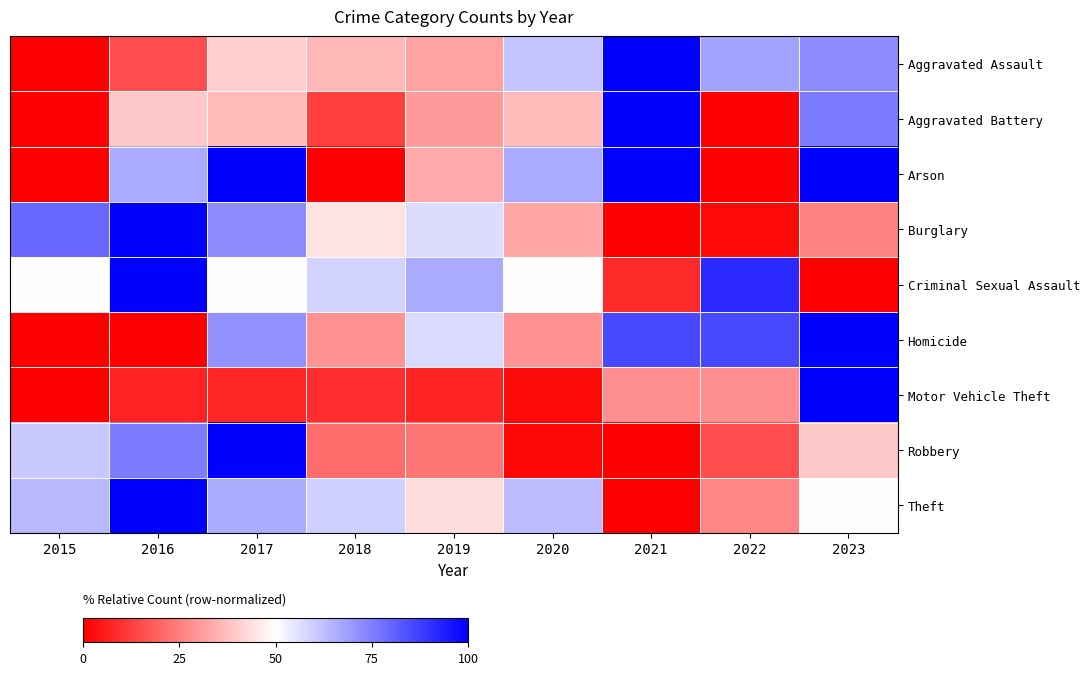

Reading left to right, transcribe all the data shown in this chart.

Aggravated Assault: 2015=0.0	2016=14.9	2017=40.4	2018=36.2	2019=31.9	2020=61.7	2021=100.0	2022=68.1	2023=72.3
Aggravated Battery: 2015=0.0	2016=39.4	2017=36.4	2018=12.1	2019=30.3	2020=36.4	2021=100.0	2022=0.0	2023=75.8
Arson: 2015=0.0	2016=66.7	2017=100.0	2018=0.0	2019=33.3	2020=66.7	2021=100.0	2022=0.0	2023=100.0
Burglary: 2015=79.3	2016=100.0	2017=72.4	2018=44.8	2019=56.9	2020=32.8	2021=0.0	2022=1.7	2023=25.9
Criminal Sexual Assault: 2015=50.0	2016=100.0	2017=50.0	2018=58.3	2019=66.7	2020=50.0	2021=8.3	2022=91.7	2023=0.0
Homicide: 2015=0.0	2016=0.0	2017=71.4	2018=28.6	2019=57.1	2020=28.6	2021=85.7	2022=85.7	2023=100.0
Motor Vehicle Theft: 2015=0.0	2016=6.8	2017=7.7	2018=9.4	2019=7.2	2020=2.1	2021=28.1	2022=28.1	2023=100.0
Robbery: 2015=60.6	2016=75.8	2017=100.0	2018=21.2	2019=22.7	2020=1.5	2021=0.0	2022=15.2	2023=39.4
Theft: 2015=64.0	2016=100.0	2017=66.4	2018=59.2	2019=43.2	2020=63.2	2021=0.0	2022=26.4	2023=50.4